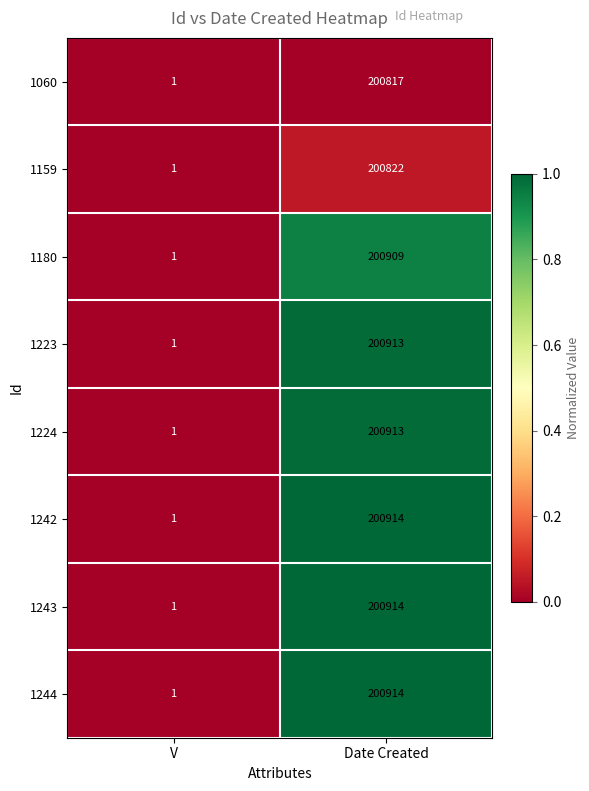

Read the 1224 value at Date Created, to the nearest 50.

200900